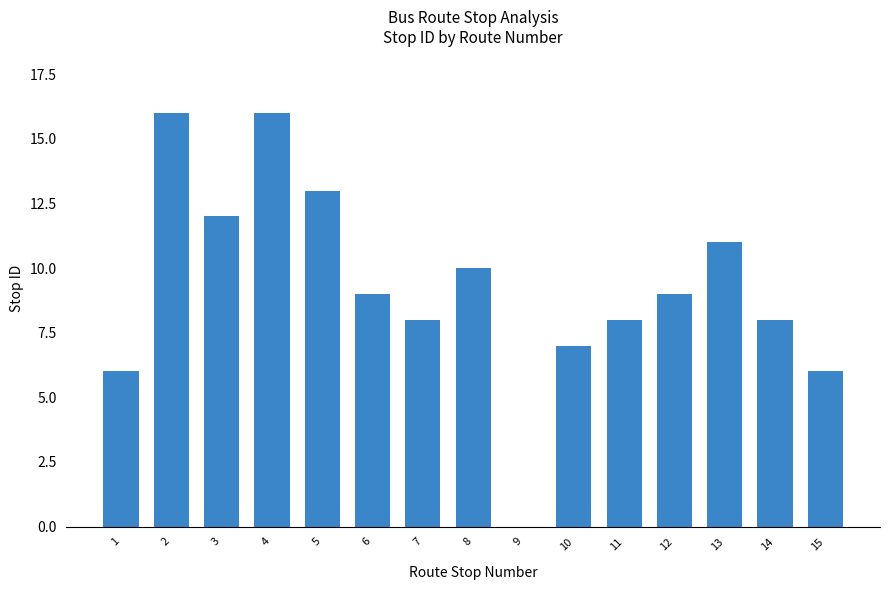

What is the sum of all values?

139